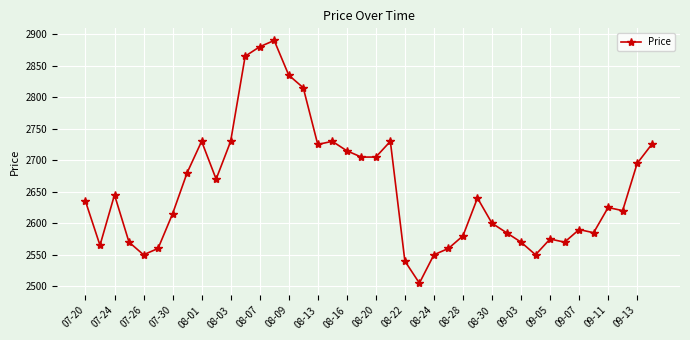

What is the minimum value shown in the chart?

2505